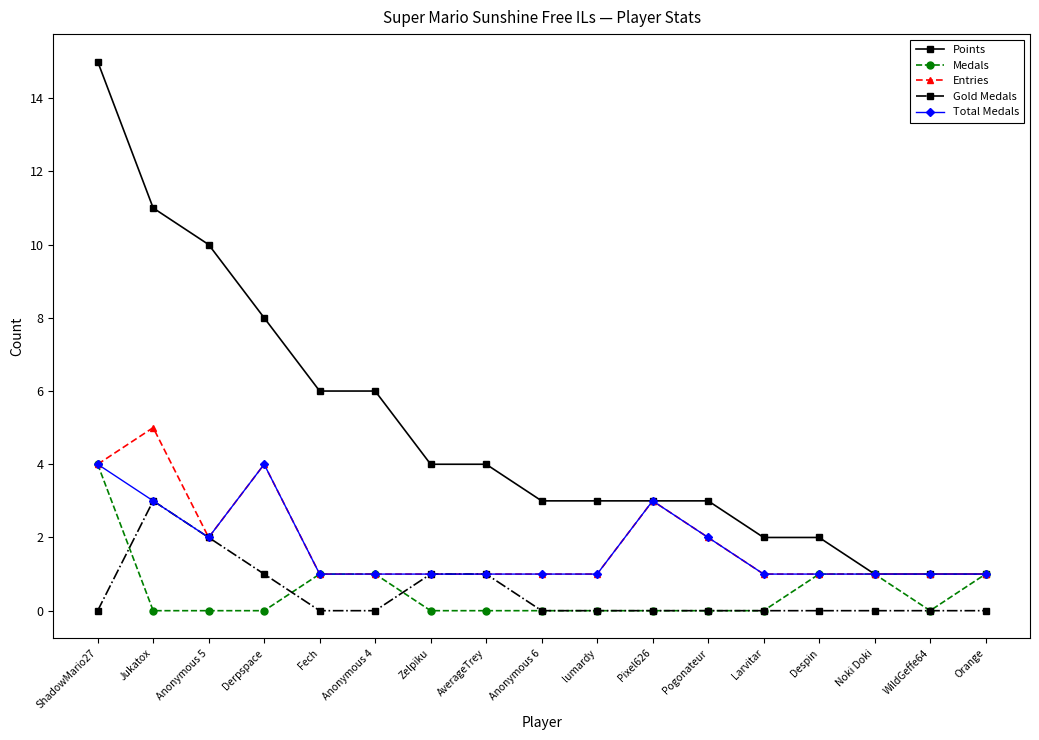

Which series changed the most between Zelpiku and Orange?

Points